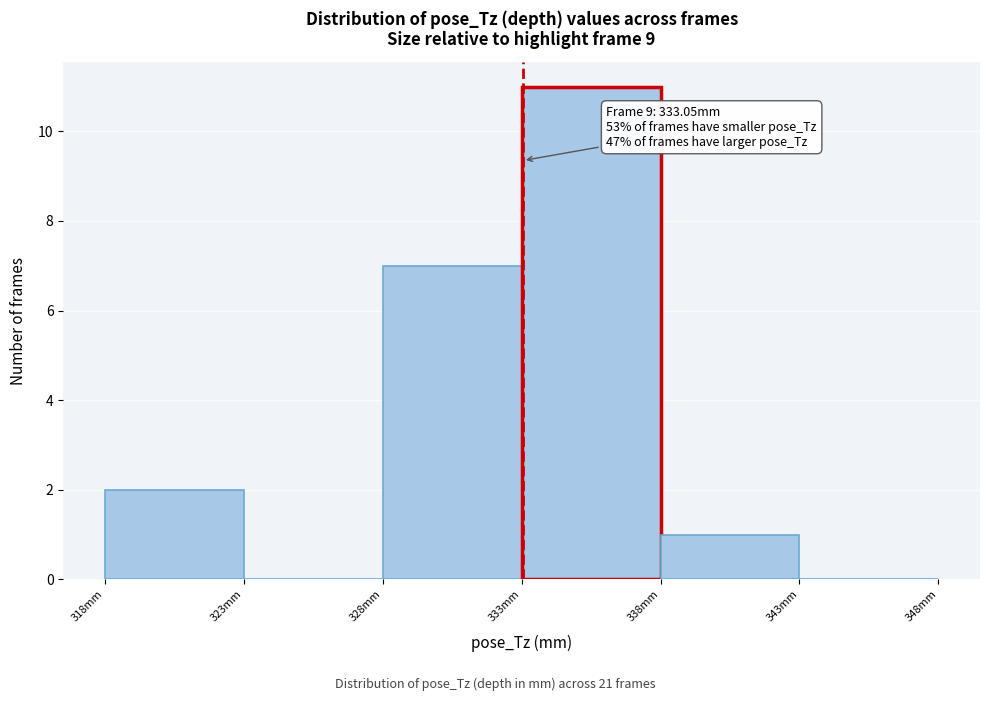

Over which range of the x-axis is the bar tallest?

333 to 338